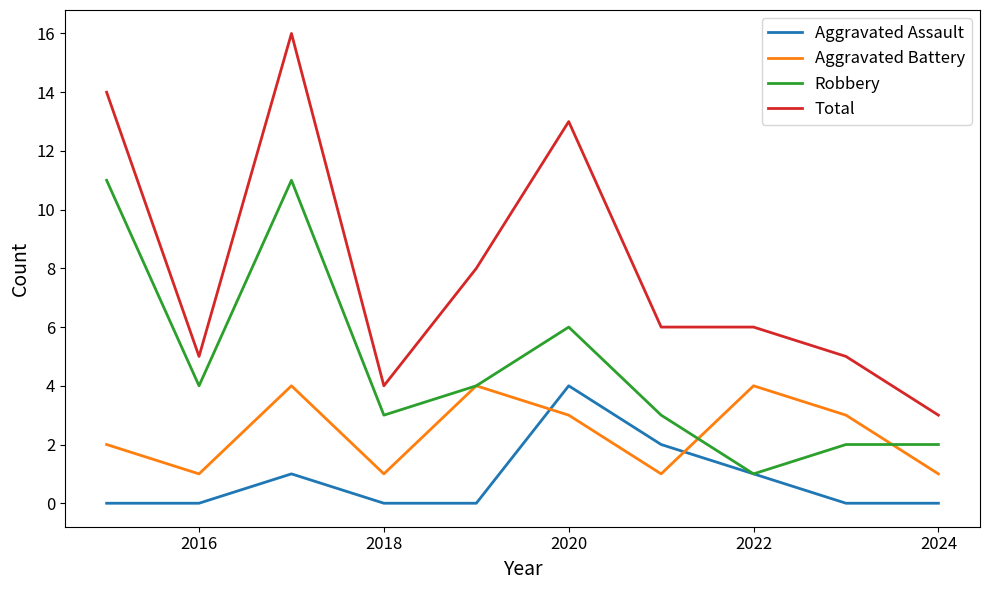

What is the greatest value displayed?

16